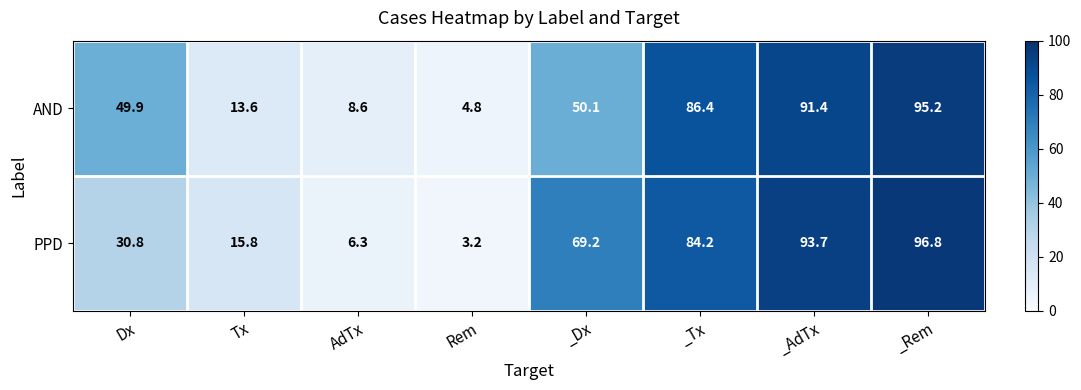

How many data points in PPD are above 69?

4